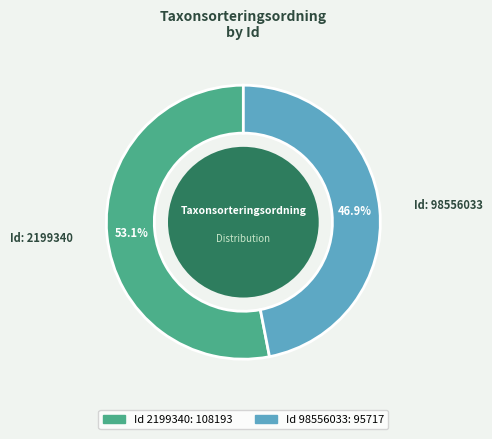

How many slices are in this pie chart?

2